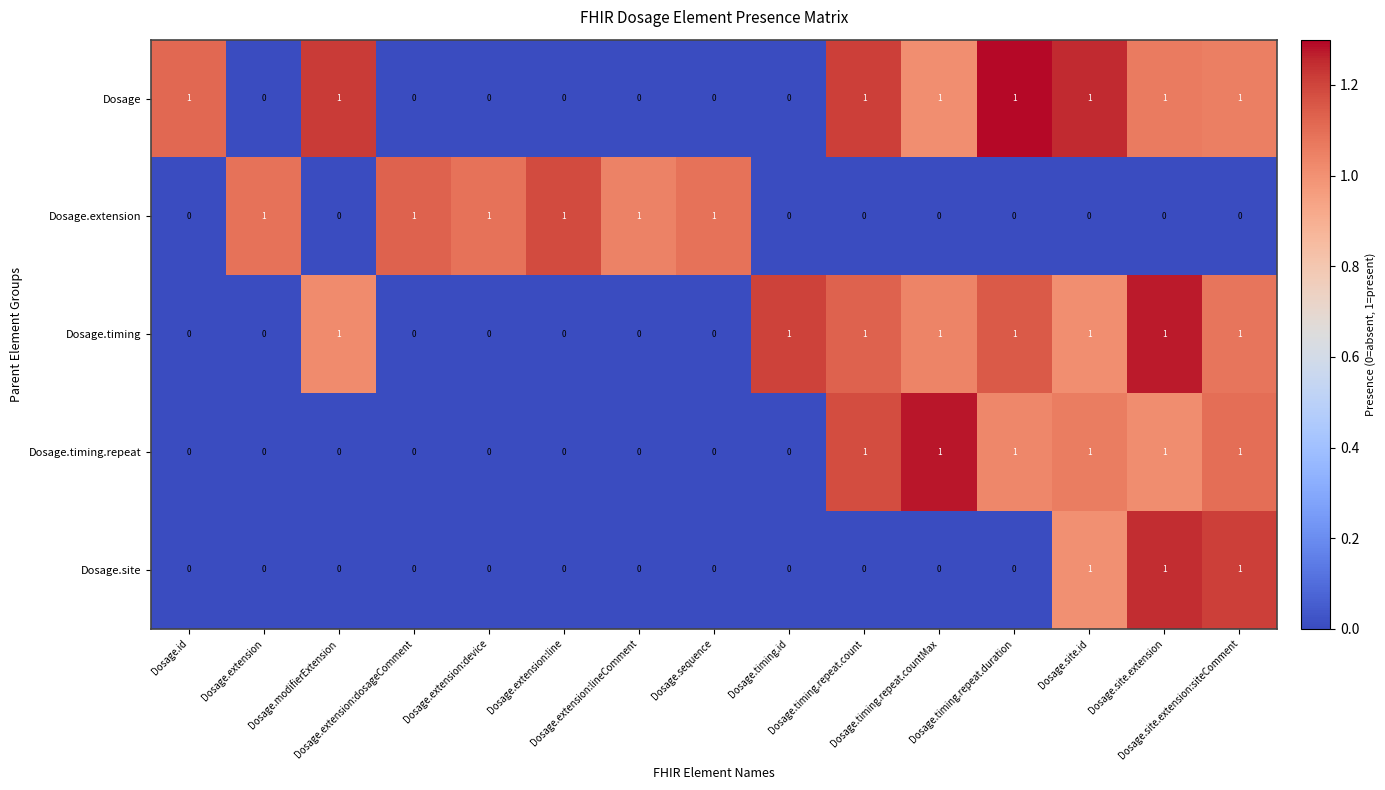

At how many categories does at least one series exceed 0?

15